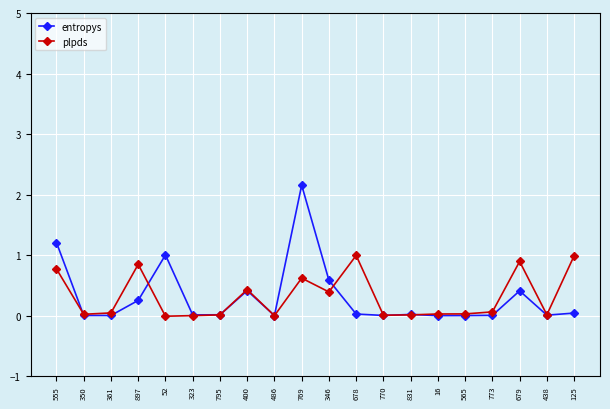

What is the label of the 14th point from the left?

831